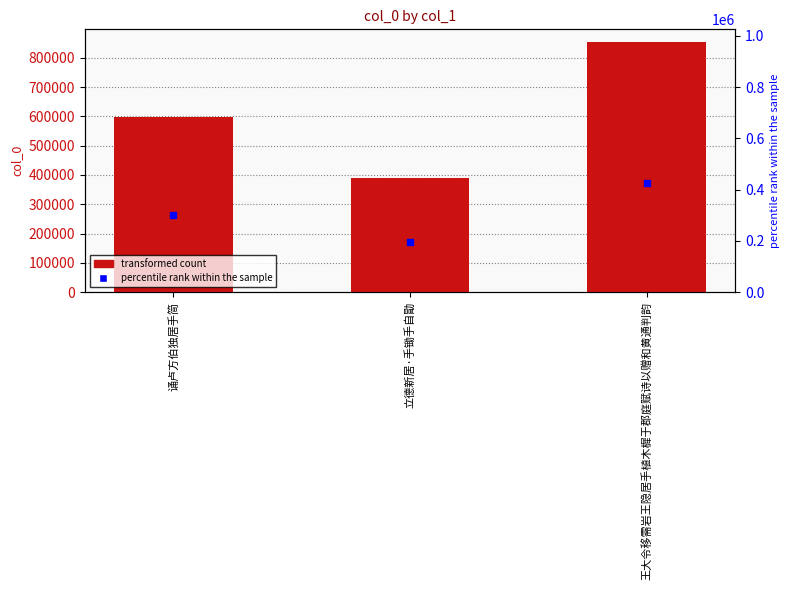

Is it true that the value at 立德新居·手锄手自勖 is 388692?

True